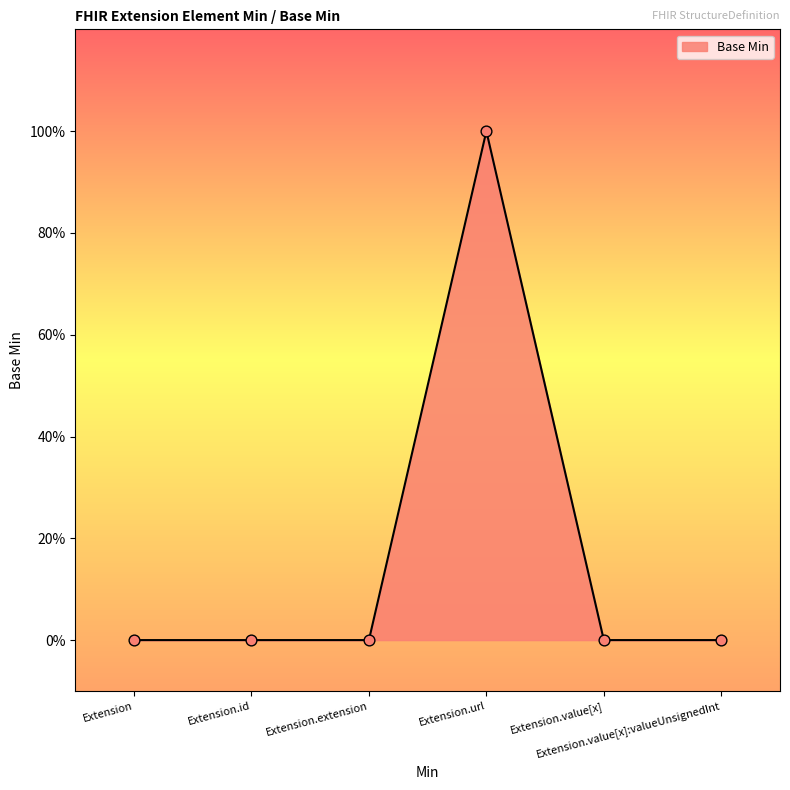

Which has a higher value, Extension or Extension.extension?

Extension